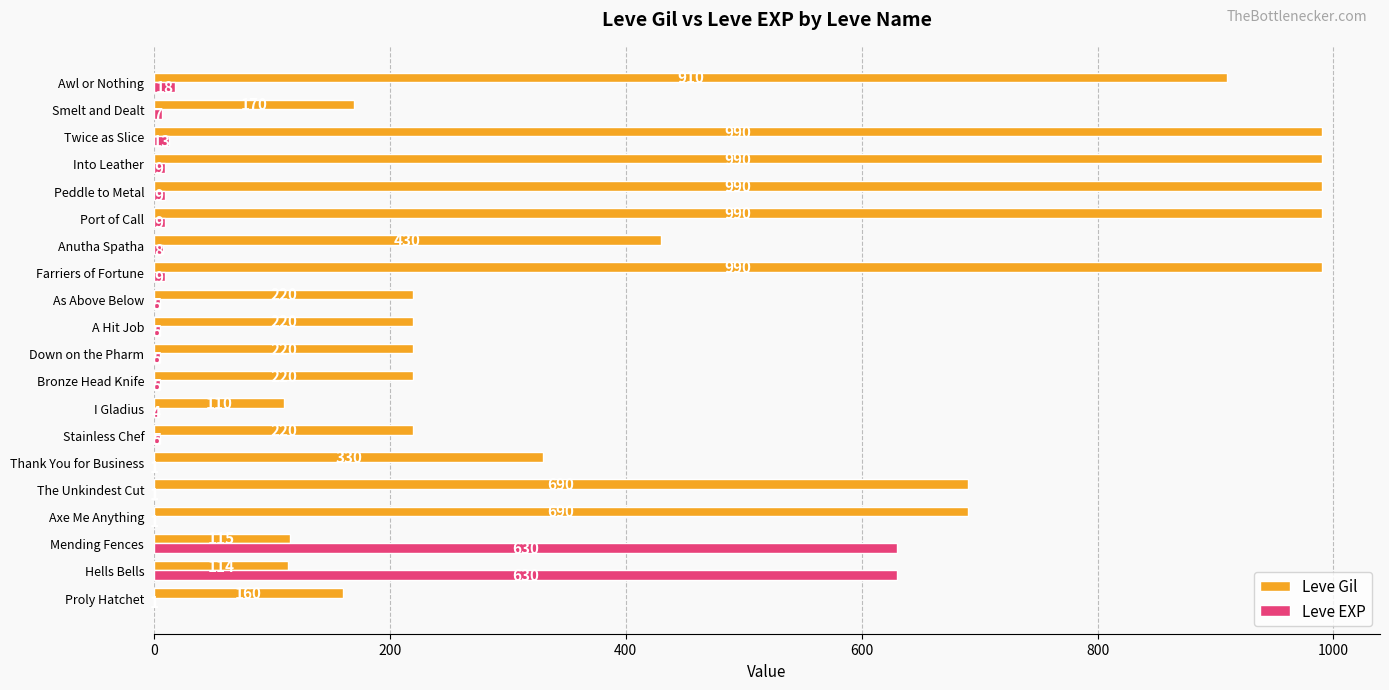

Which series has the largest total across all categories?

Leve Gil